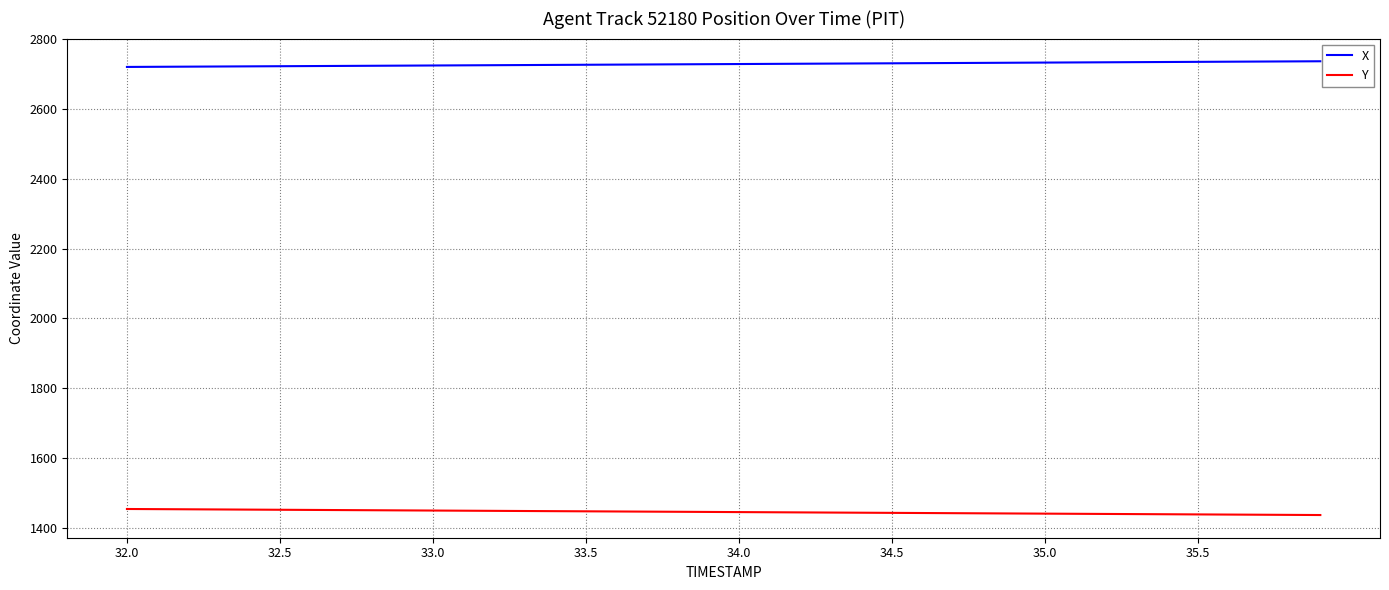

What is the highest value of the X series?

2736.2